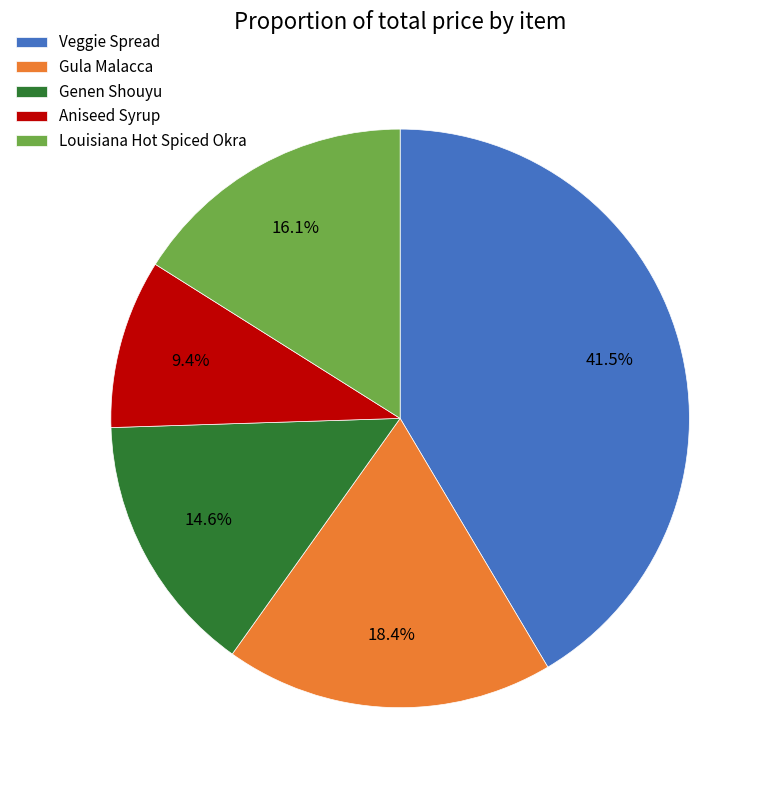

How many segments does this pie chart have?

5